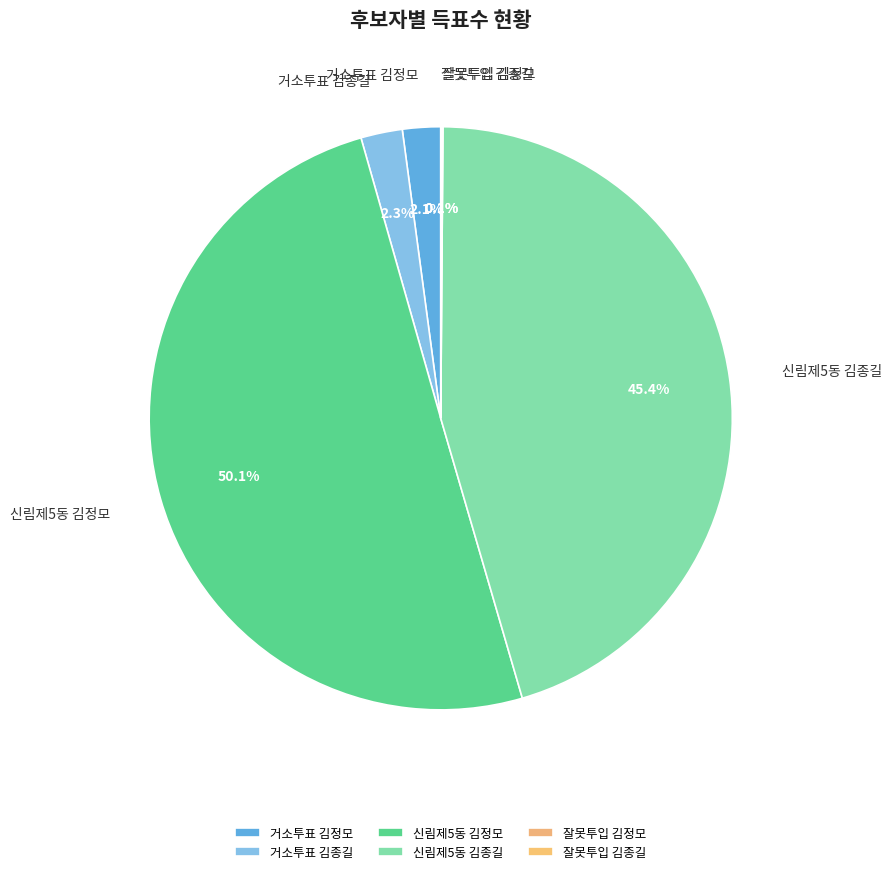

What is the ratio of the value at 거소투표 김정모 to the value at 거소투표 김종길?

0.9